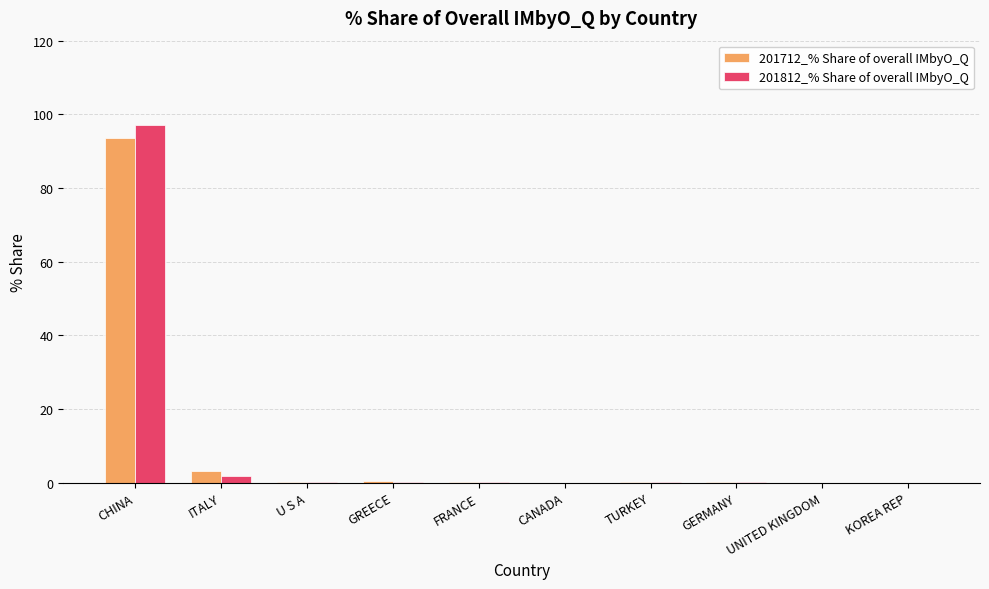

What is the average value of the 201712_% Share of overall IMbyO_Q series?

9.8